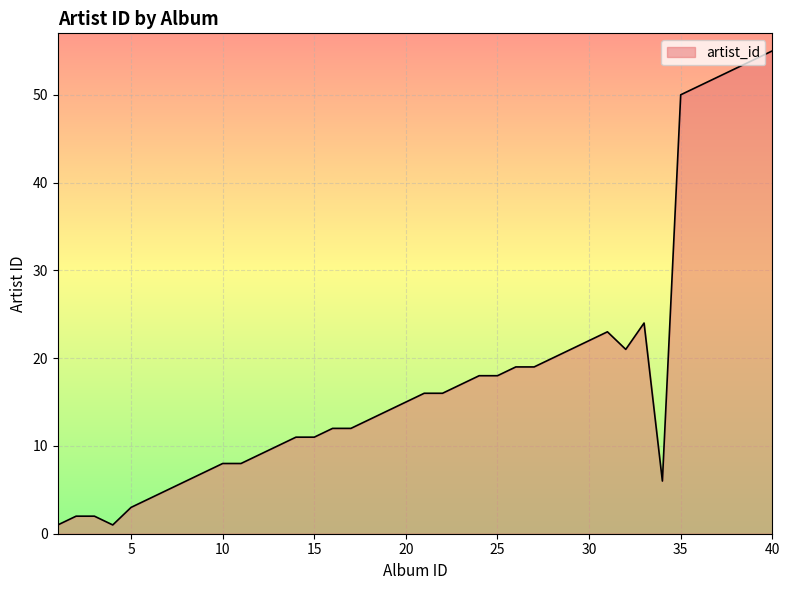

What is the difference between the maximum and minimum values?

54